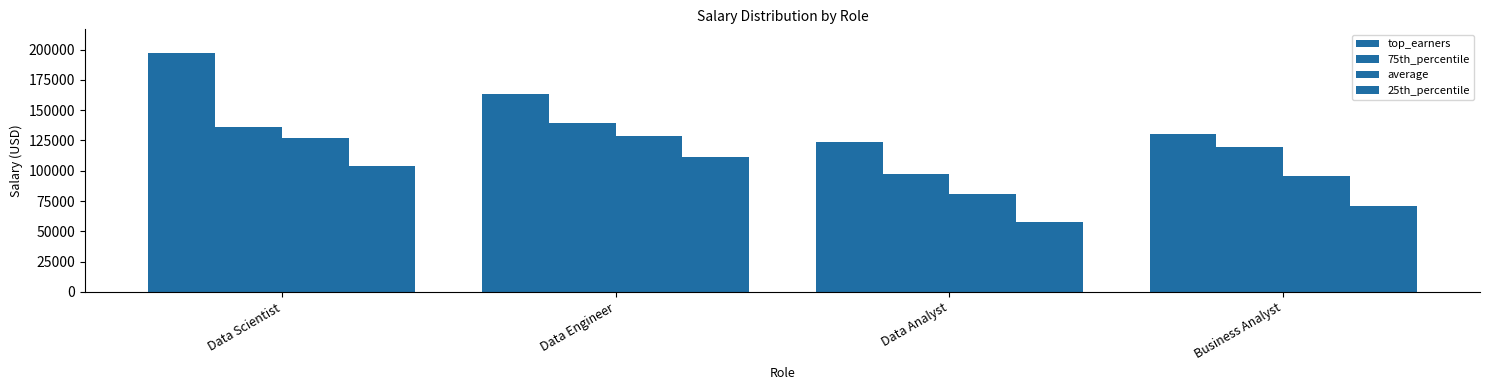

Between Business Analyst and Data Engineer, which is larger?

Data Engineer